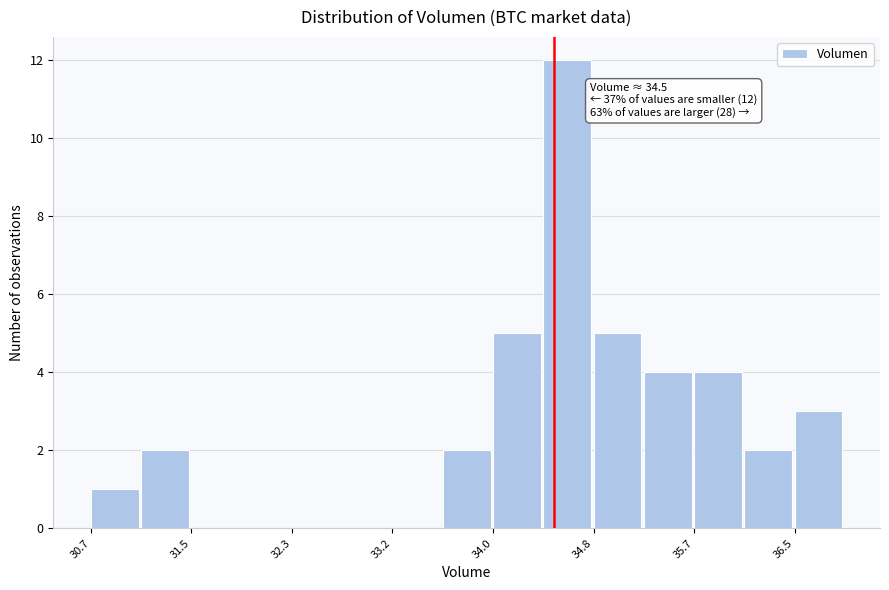

Over which range of the x-axis is the bar tallest?

34.4 to 34.8